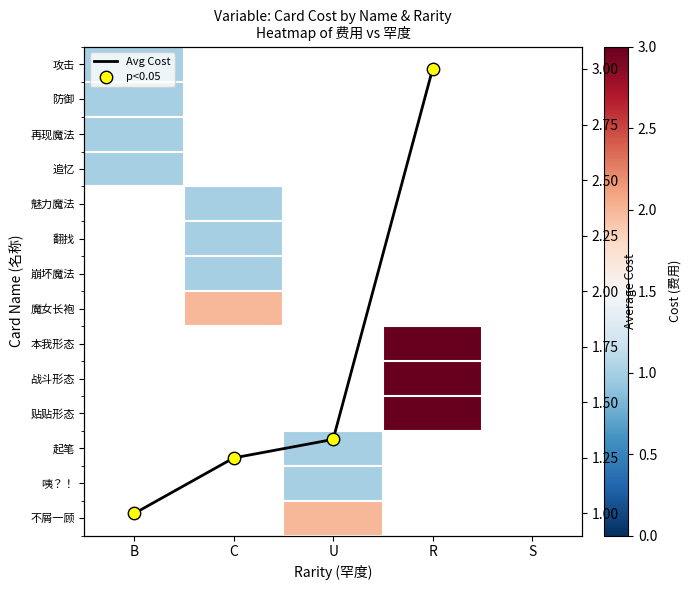

At B, list the series in order from smallest to largest.

攻击, 防御, 再现魔法, 追忆, 魅力魔法, 翻找, 崩坏魔法, 魔女长袍, 本我形态, 战斗形态, 贴贴形态, 起笔, 咦？！, 不屑一顾, Avg Cost